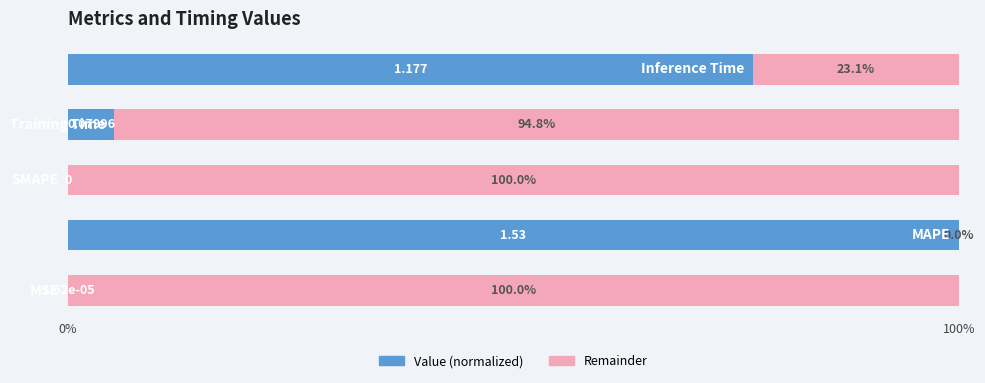

What are all the series names shown in the legend?

Value (normalized), Remainder